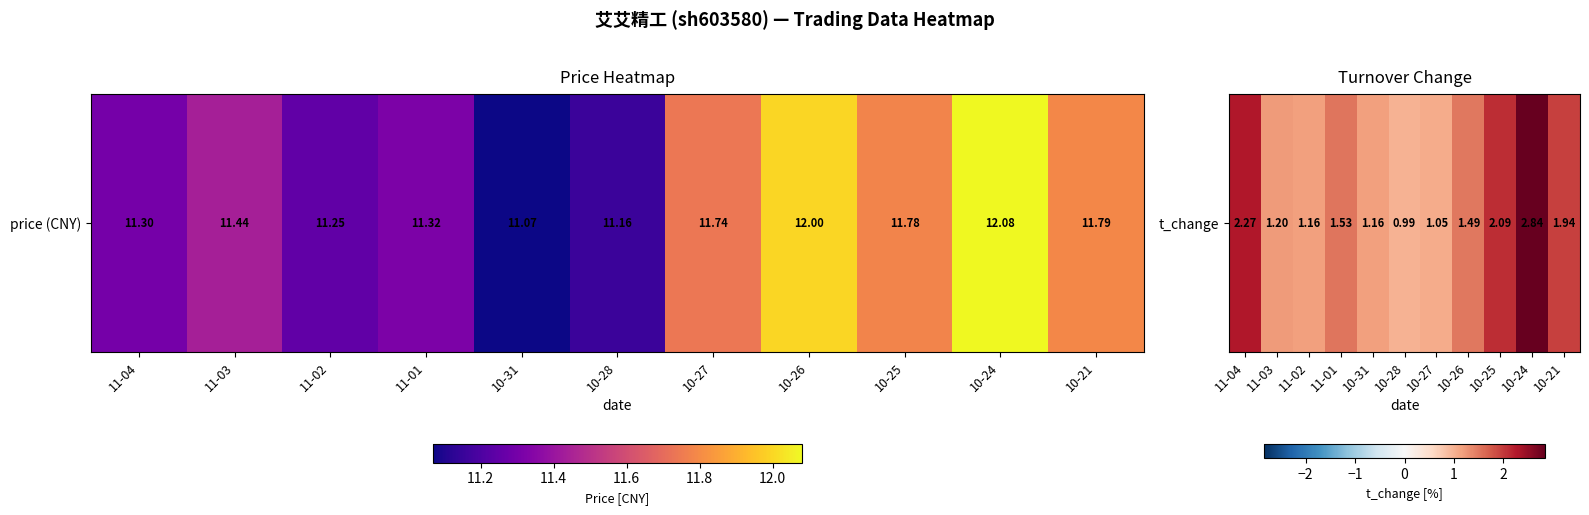

At which category does the chart reach its peak across all series?

10-24